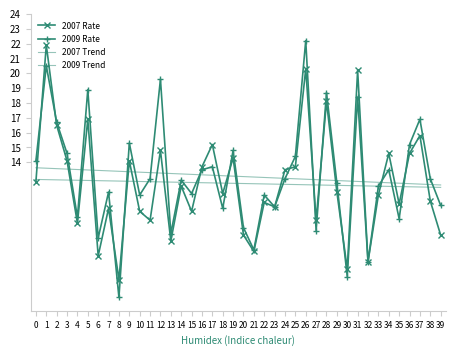

Which series ends up on top after the final intersection of 2009 Trend and 2009 Rate?

2009 Trend